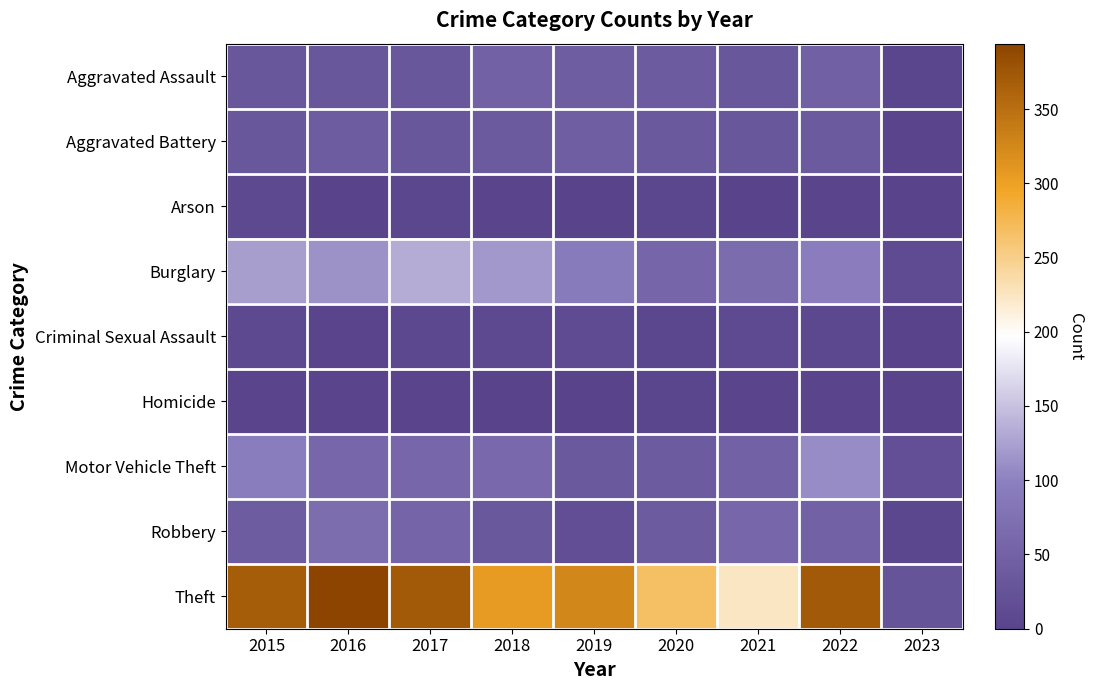

At how many categories does at least one series exceed 43?

8